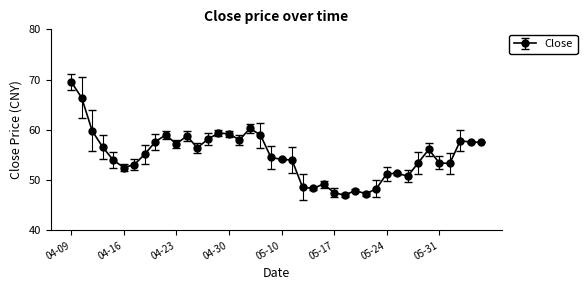

What is the average value?

55.0